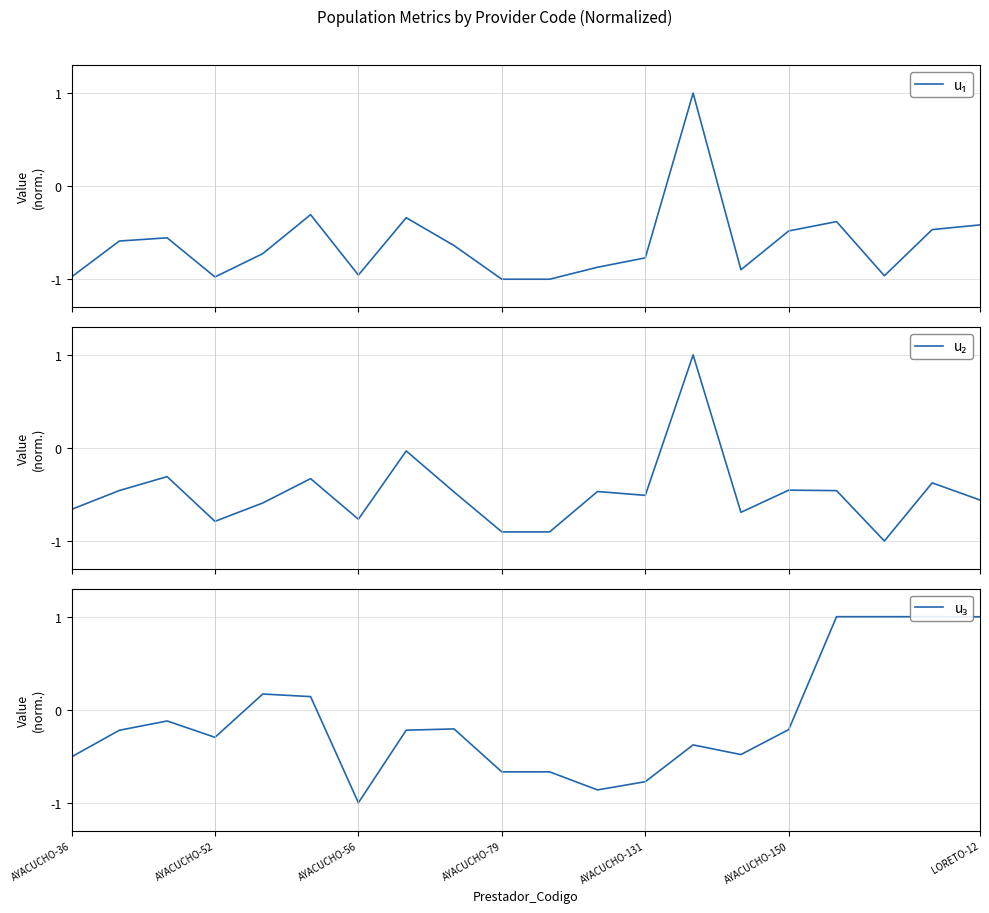

True or false: u₃ and u₂ cross at least once.

True